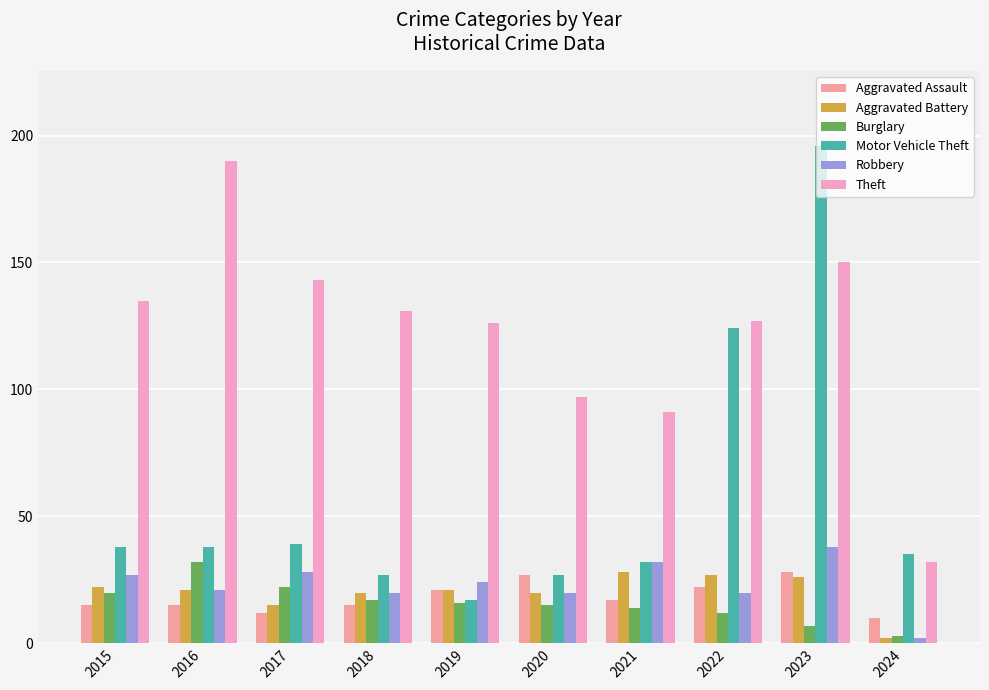

Reading left to right, list all the values displayed in this chart.

Aggravated Assault: 15	15	12	15	21	27	17	22	28	10
Aggravated Battery: 22	21	15	20	21	20	28	27	26	2
Burglary: 20	32	22	17	16	15	14	12	7	3
Motor Vehicle Theft: 38	38	39	27	17	27	32	124	196	35
Robbery: 27	21	28	20	24	20	32	20	38	2
Theft: 135	190	143	131	126	97	91	127	150	32